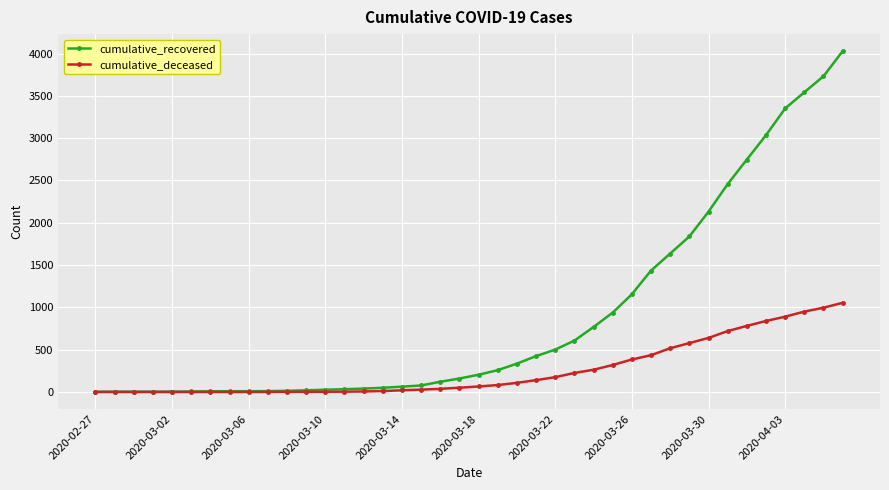

Rank the series by their average value, from highest to lowest.

cumulative_recovered, cumulative_deceased